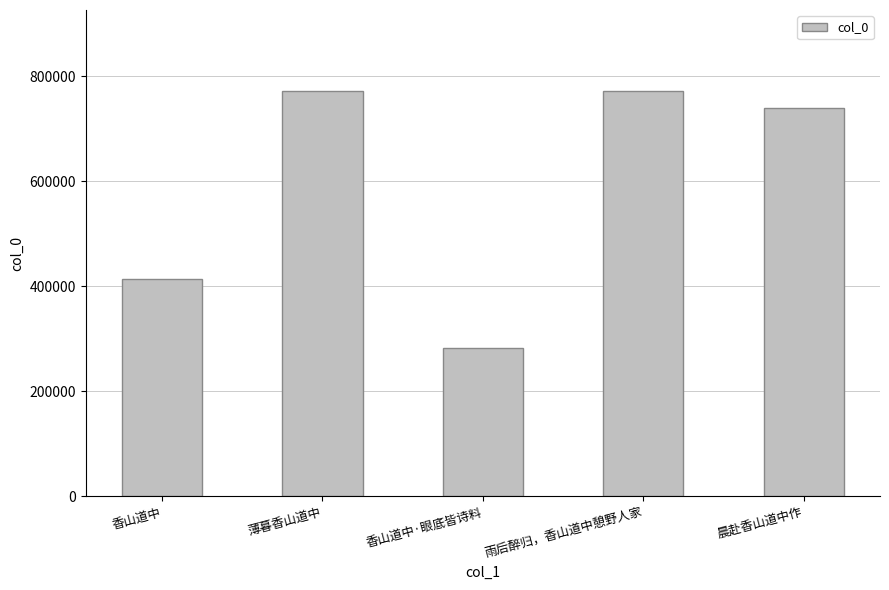

The chart shows a value of 577113 at 香山道中. True or false?

False